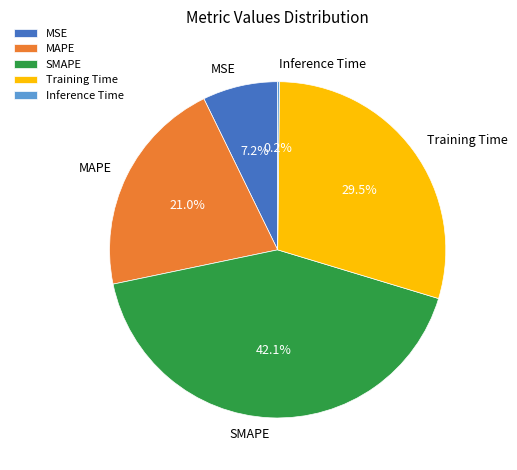

How much of the chart is everything except Training Time?

70.5%